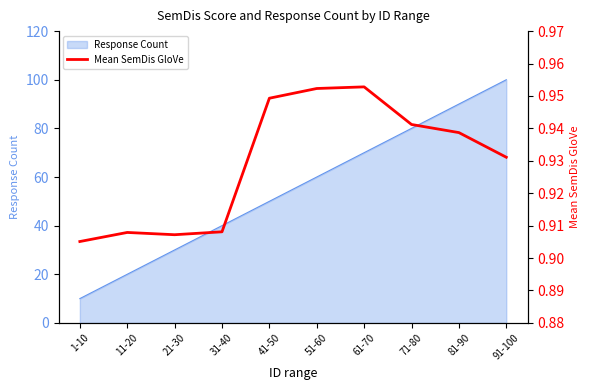

List the labels in order of value, smallest first.

1-10, 21-30, 11-20, 31-40, 91-100, 81-90, 71-80, 41-50, 51-60, 61-70